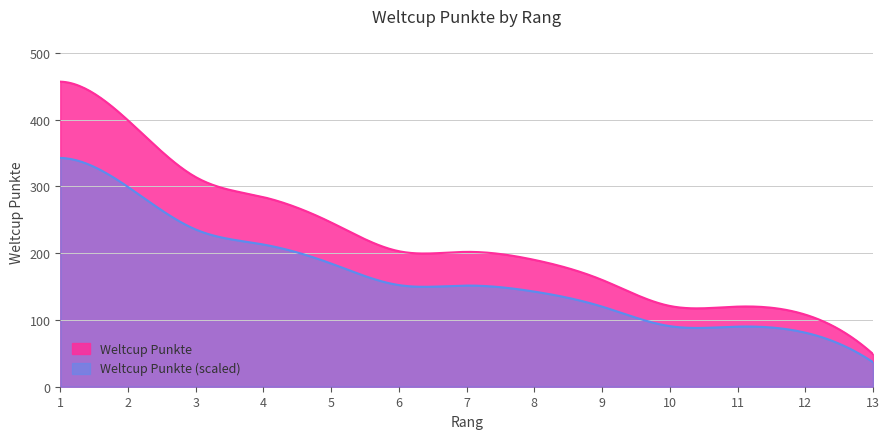

List the labels in order of value, smallest first.

13, 12, 11, 10, 9, 8, 7, 6, 5, 4, 3, 2, 1